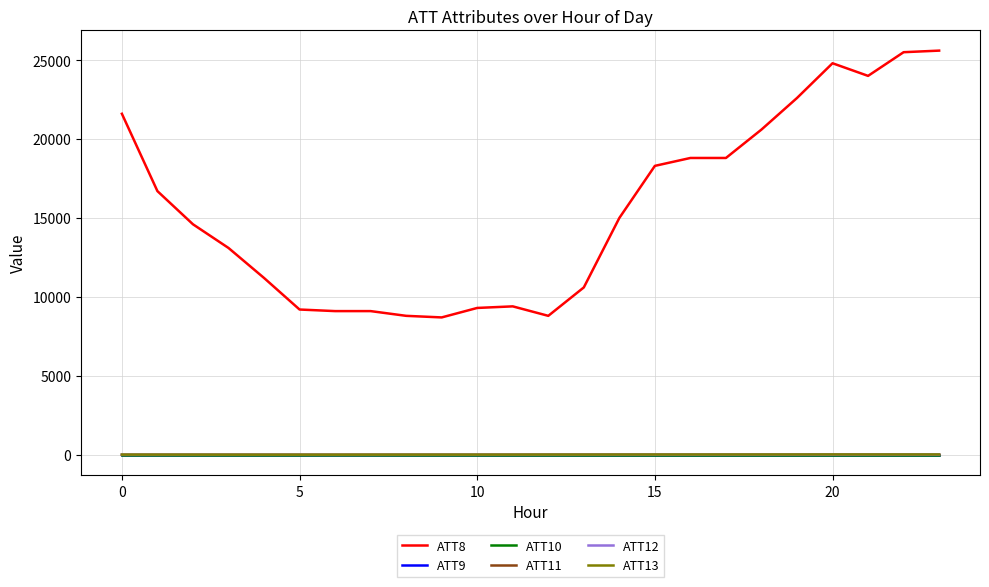

Which series has the largest total across all categories?

ATT8